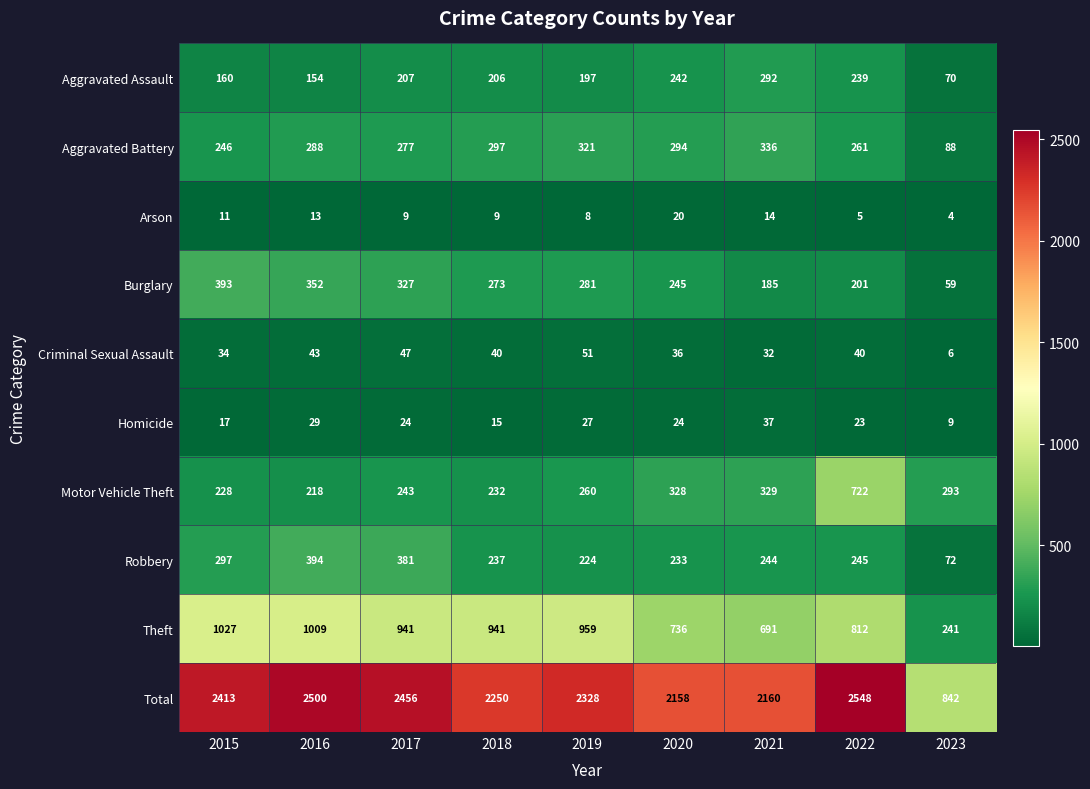

Which series has the largest range (max minus min)?

Total